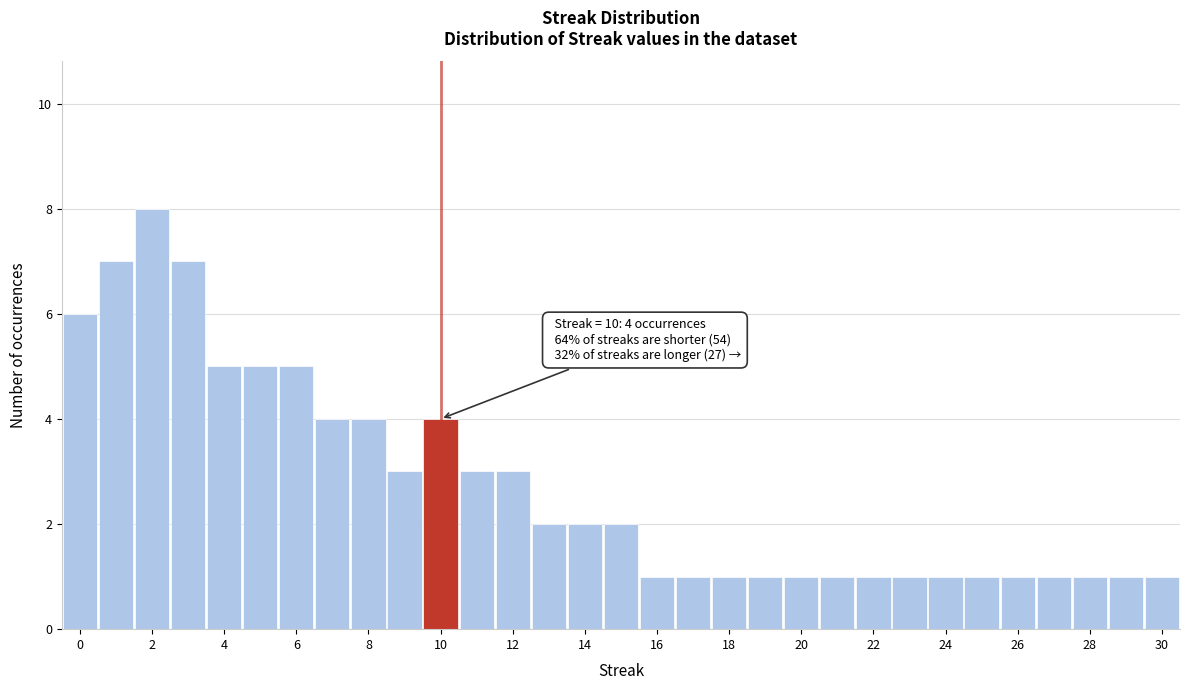

Which range on the x-axis has the tallest bar?

1.5 to 2.5